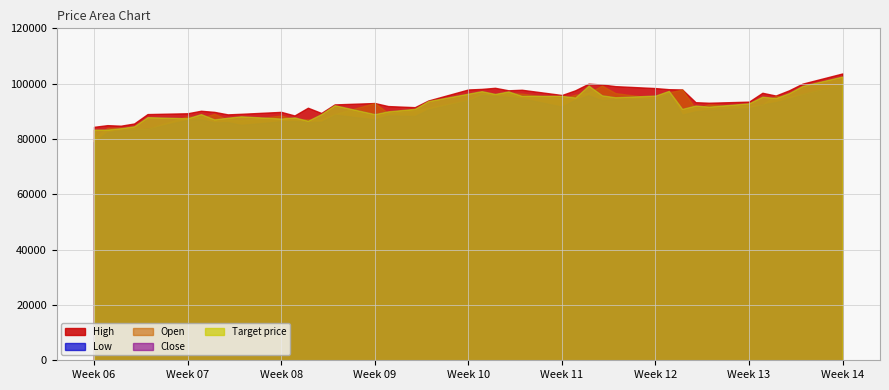

List the series in order of their peak value, lowest first.

Low, Open, Close, Target price, High